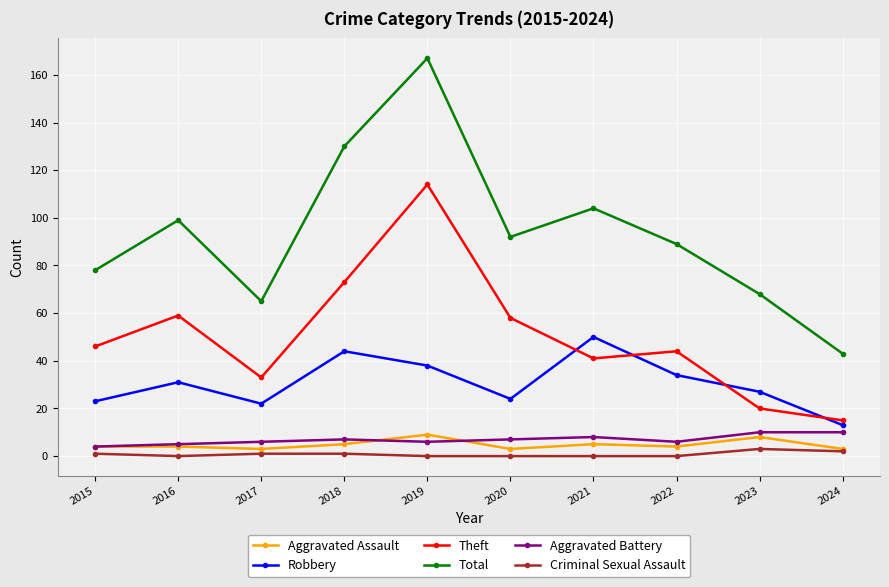

What value does the Aggravated Assault series have at 2021?

5